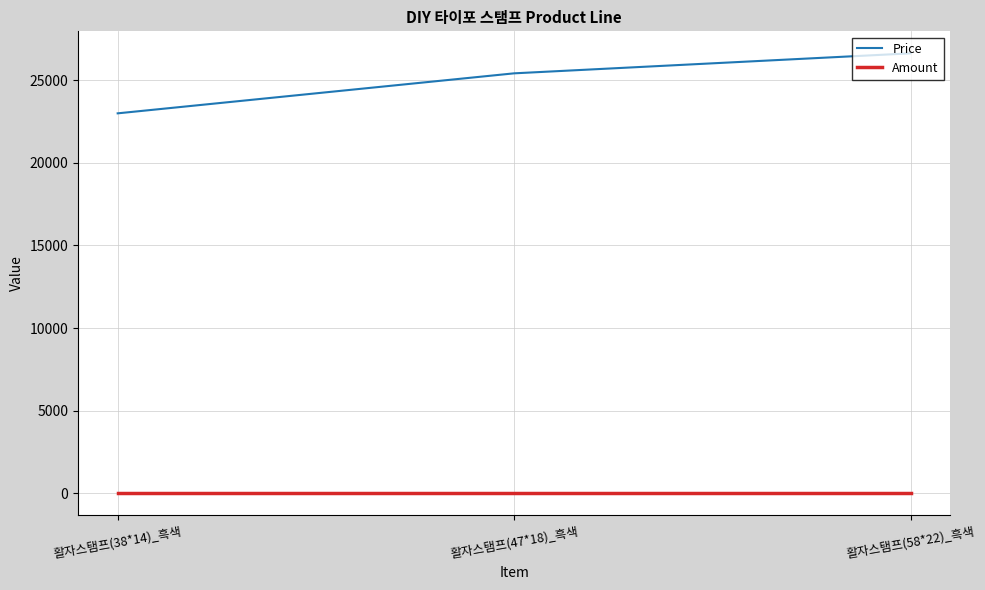

At which label is Price closest to 24805?

활자스탬프(47*18)_흑색